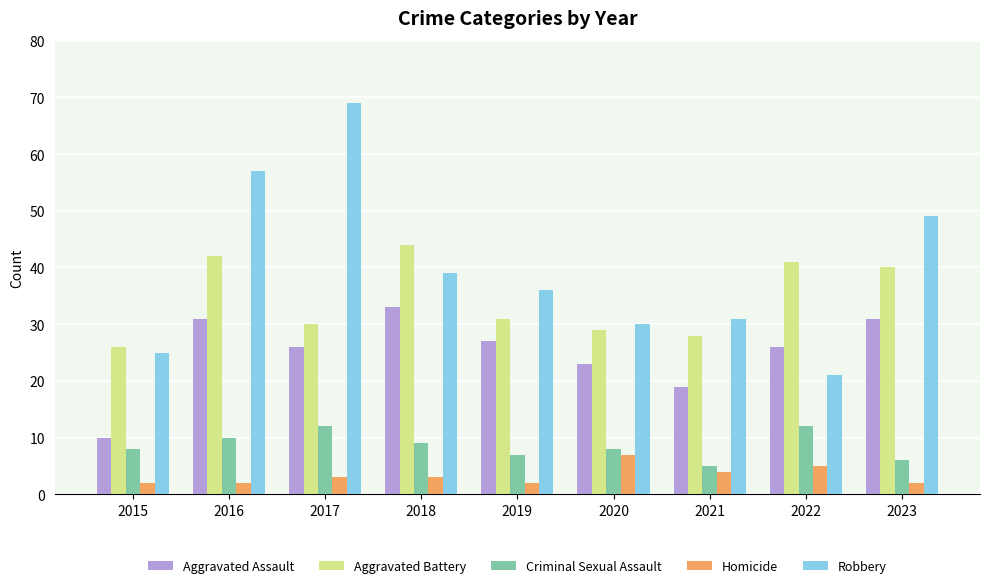

Which series has the widest spread of values?

Robbery